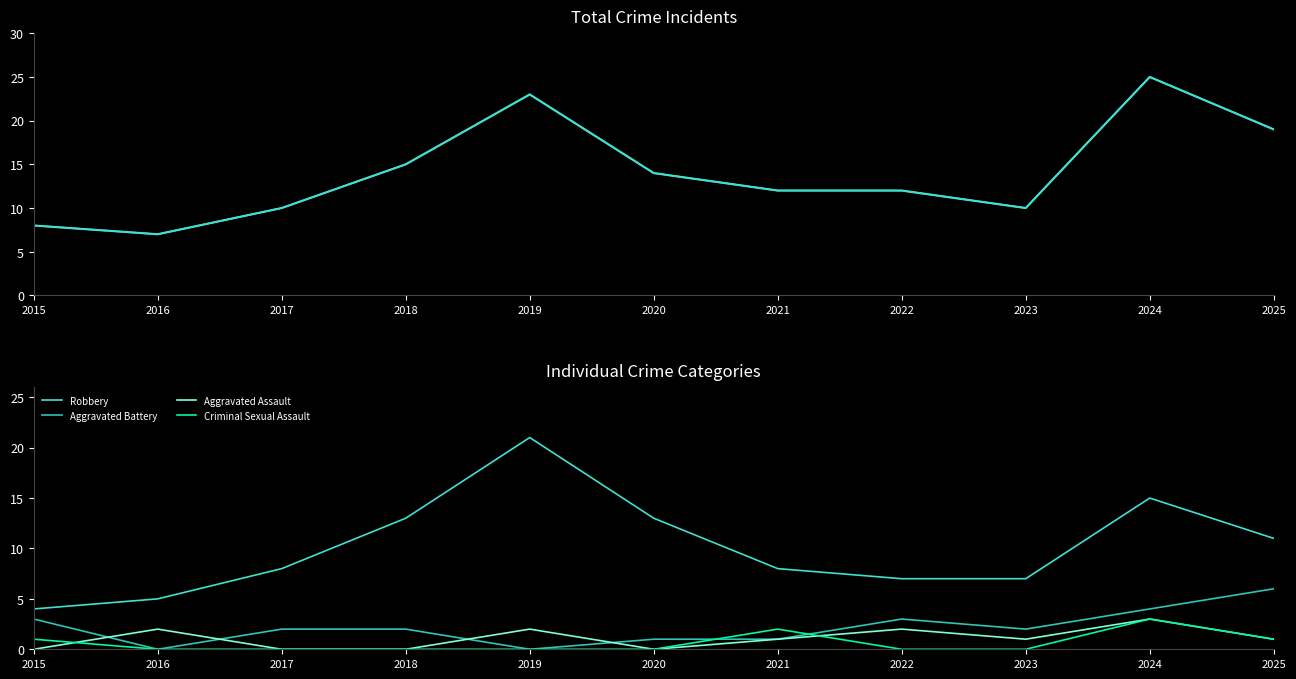

The value of Criminal Sexual Assault at 2018 is 1. True or false?

False